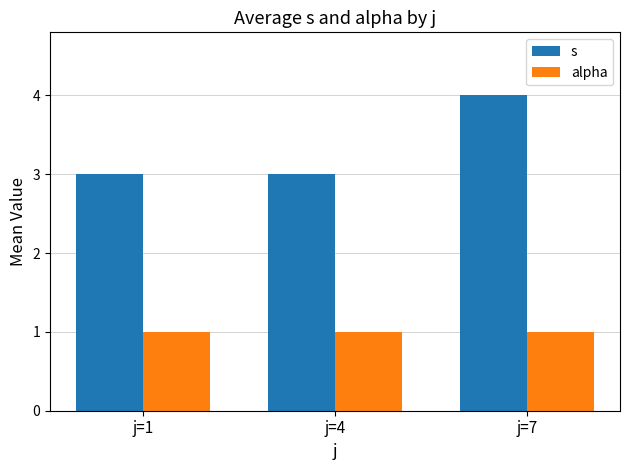

Is the value of alpha at j=4 greater than the value of s at j=7?

No